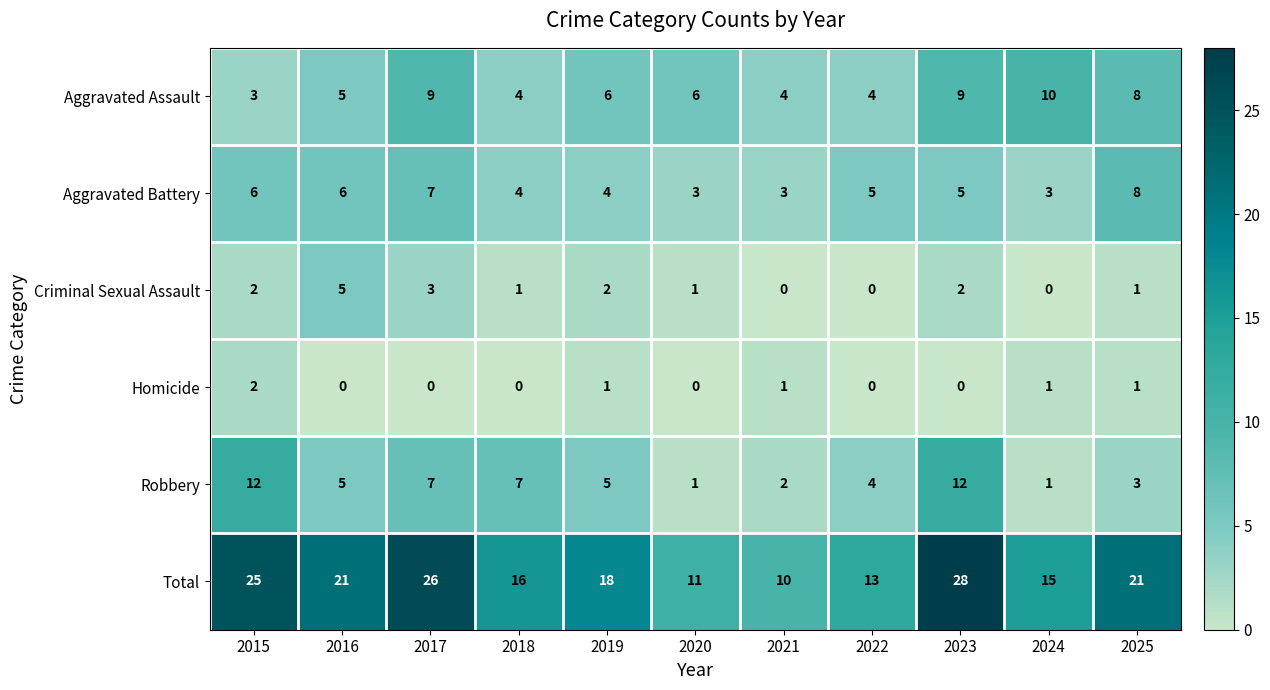

Count the Criminal Sexual Assault values in the range 0 to 2.

9